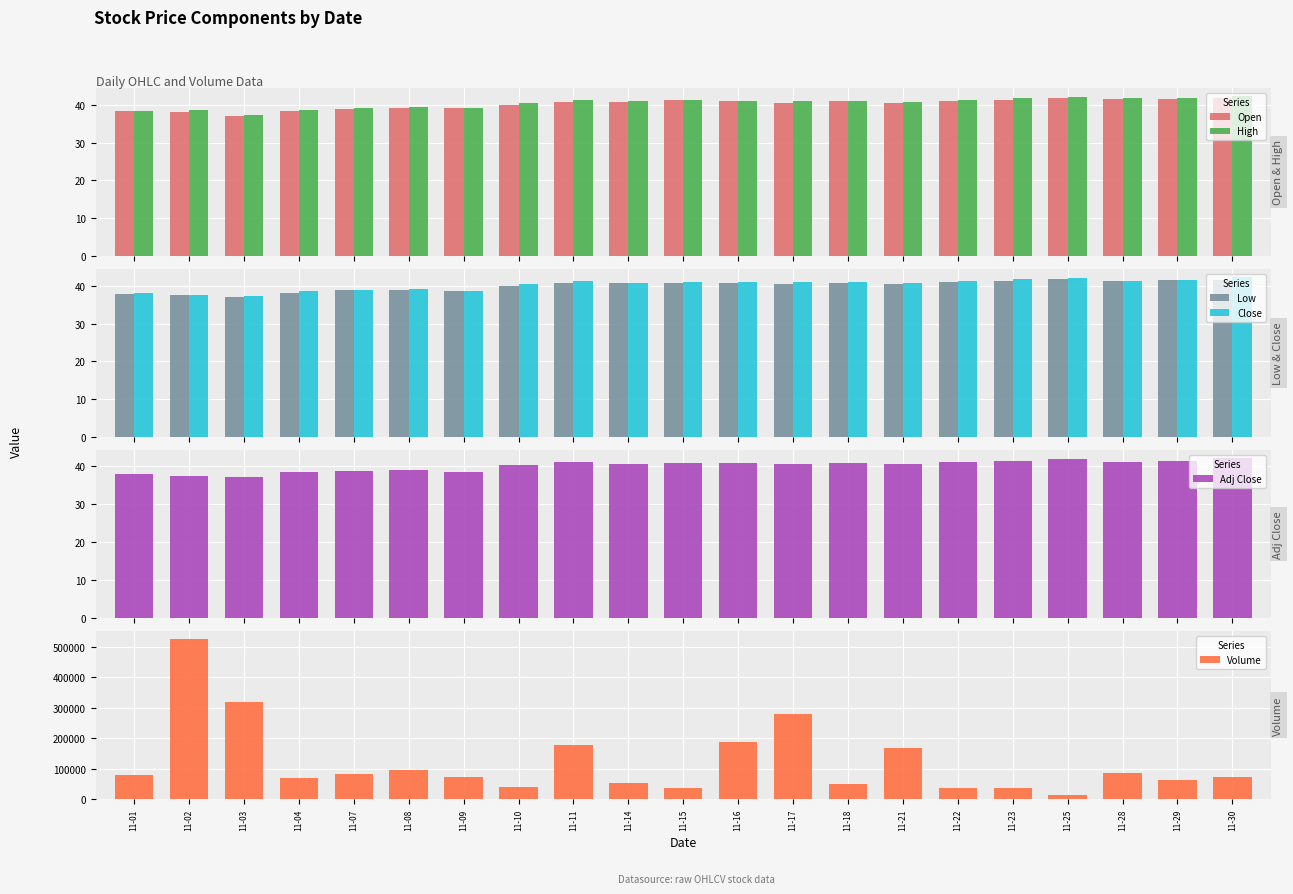

At 11-29, list the series in order from largest to smallest.

Volume, High, Close, Open, Low, Adj Close